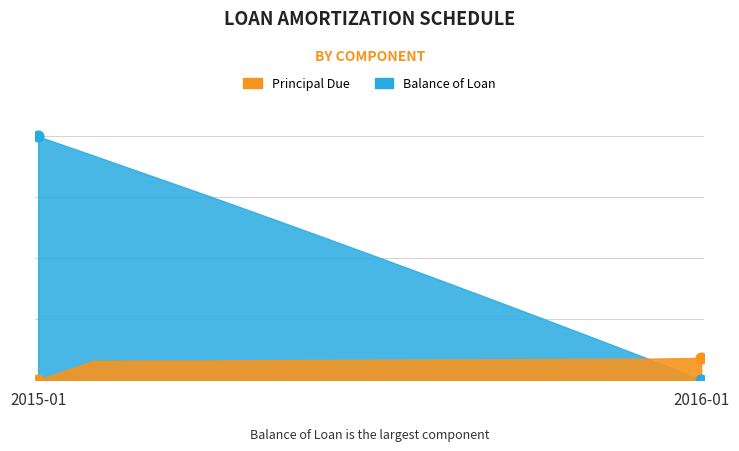

At how many categories does at least one series exceed 9677?

1